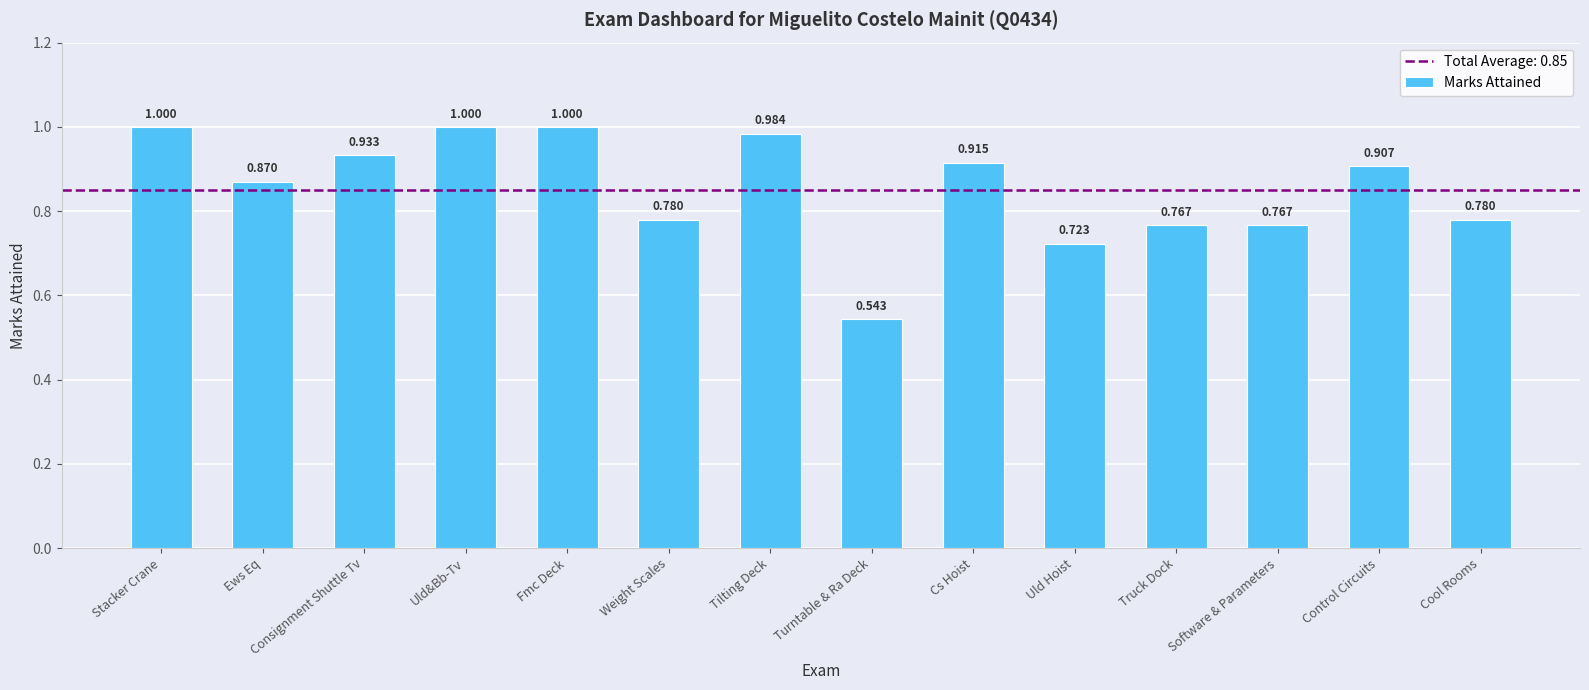

Which label corresponds to the smallest value in the chart?

Turntable & Ra Deck